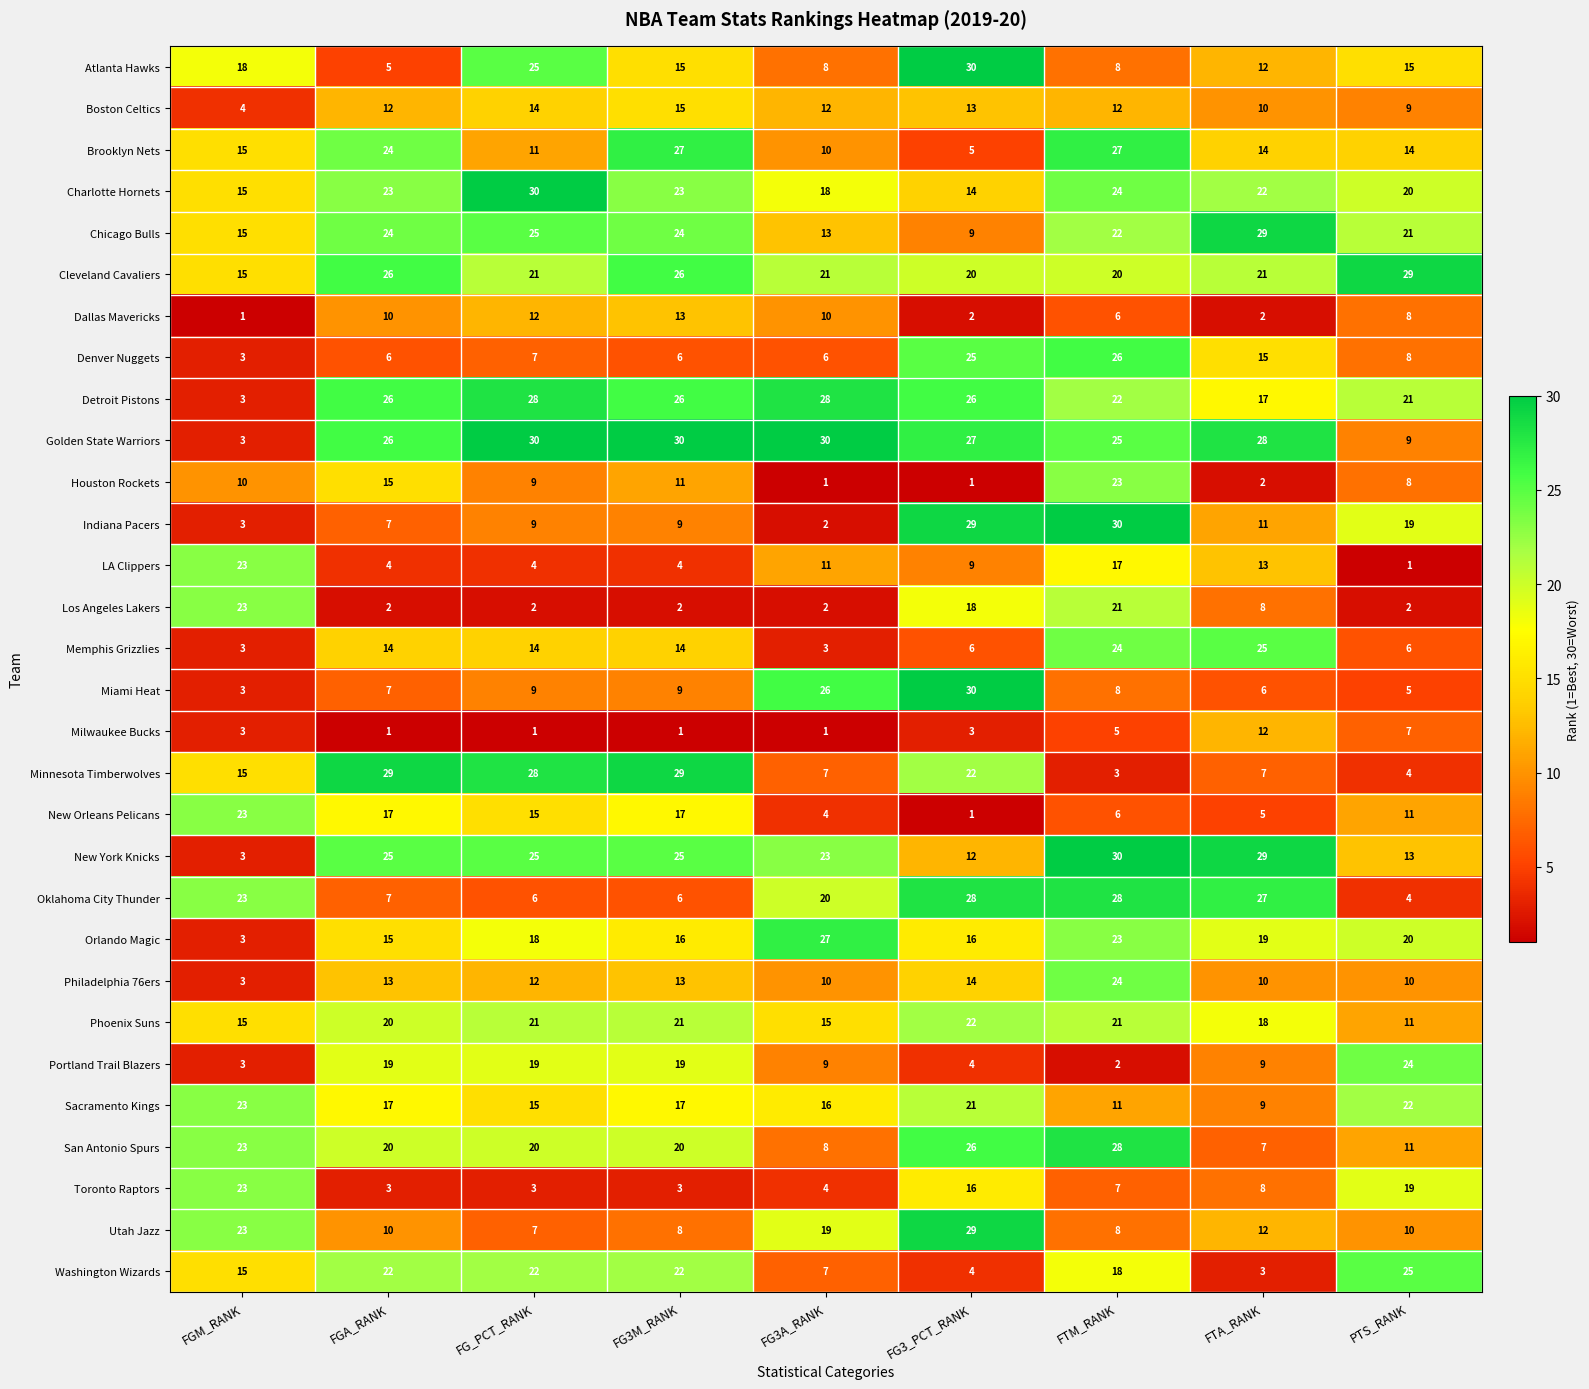

How many categories are shown in the chart?

9